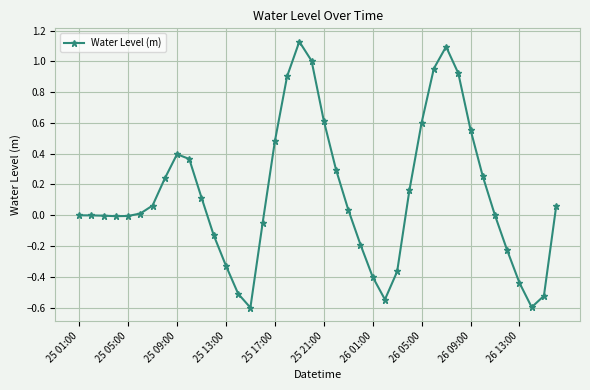

What is the difference between the maximum and minimum values?

1.7